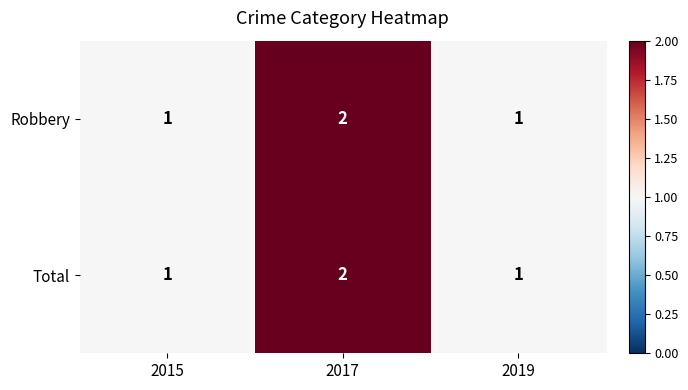

How many data points does each series have?

3